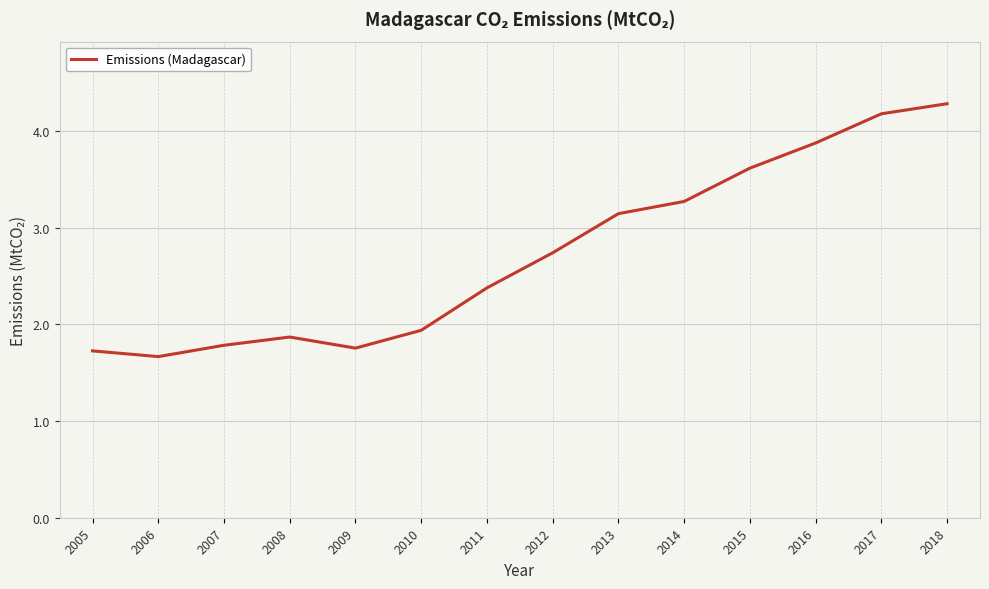

What is the ratio of the value at 2014 to the value at 2012?

1.2